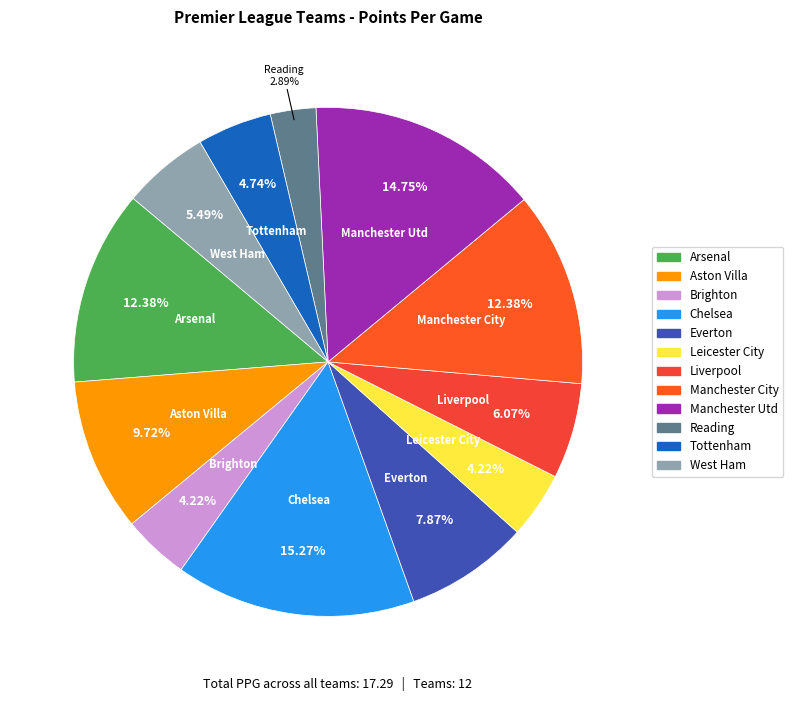

Is there any slice that represents more than half of the pie?

No